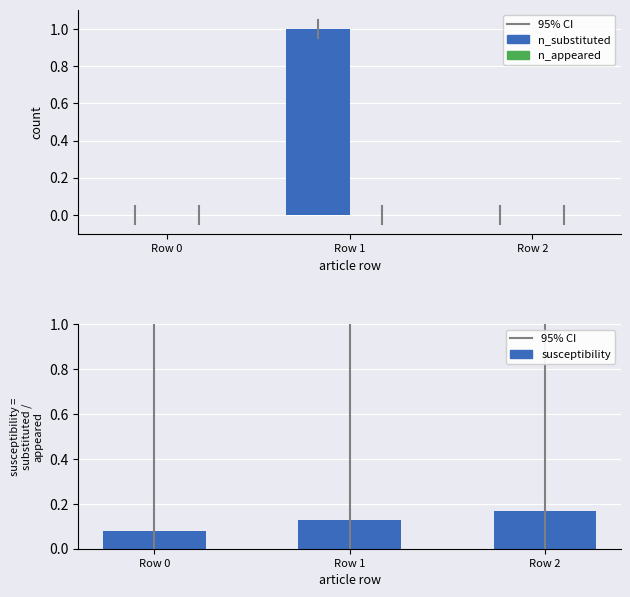

At which category does the chart reach its minimum across all series?

Row 0